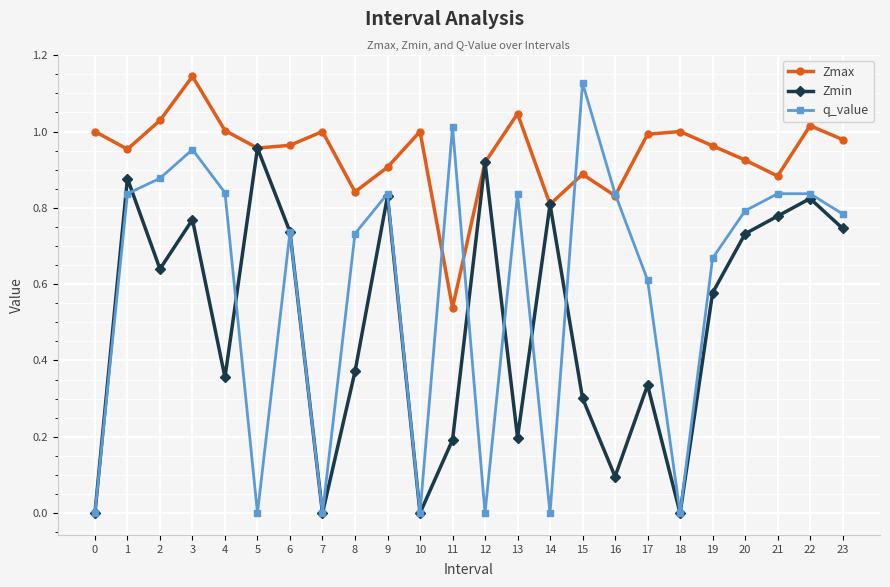

At which category does Zmax reach its first local peak?

3